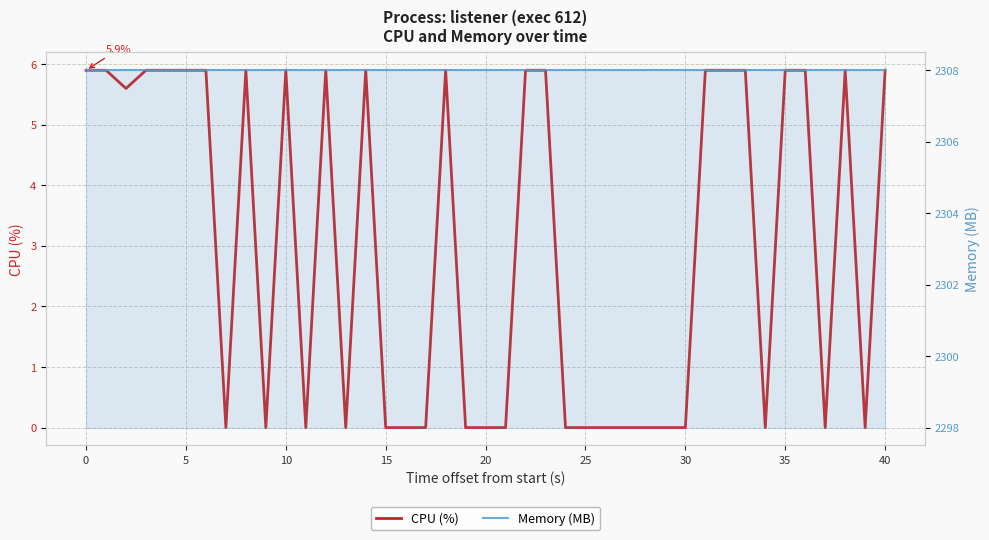

What are all the series names shown in the legend?

CPU (%), Memory (MB)